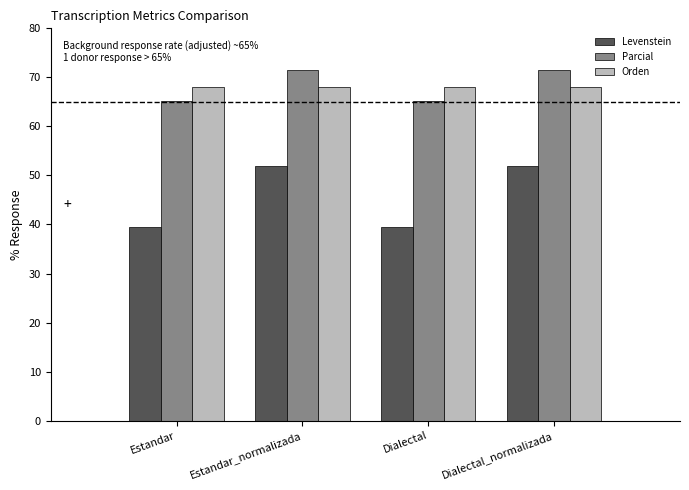

The Levenstein series shows 51.9 at Dialectal_normalizada. True or false?

True